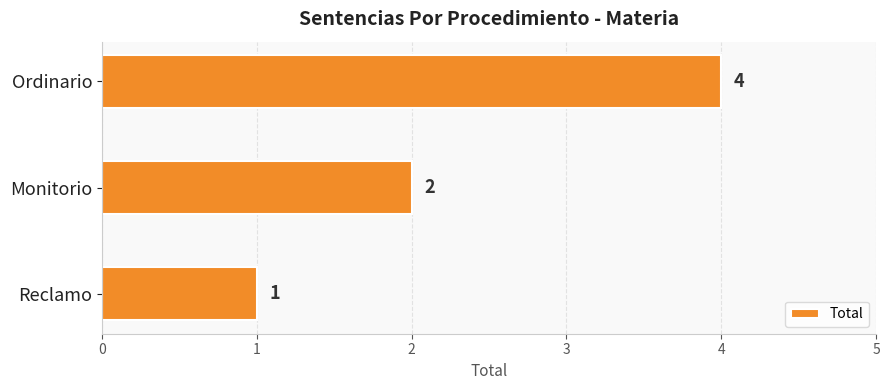

Is it true that the value at Ordinario is 4?

True